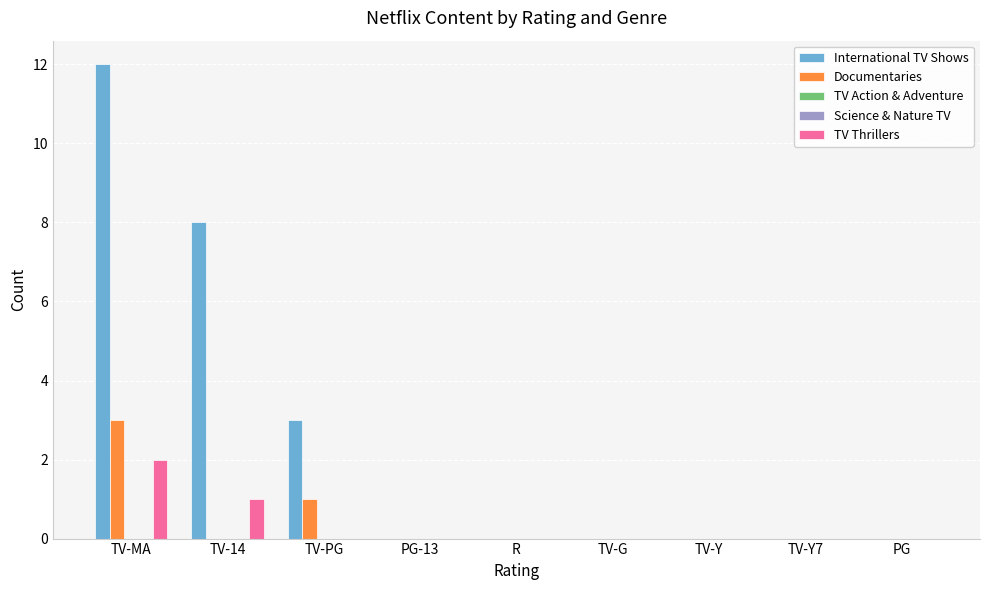

Are the bars horizontal?

No